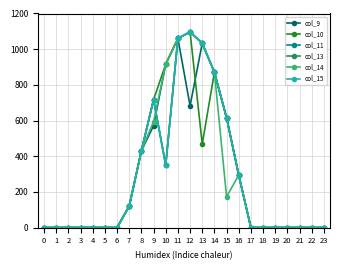

Does the chart have visible grid lines?

Yes